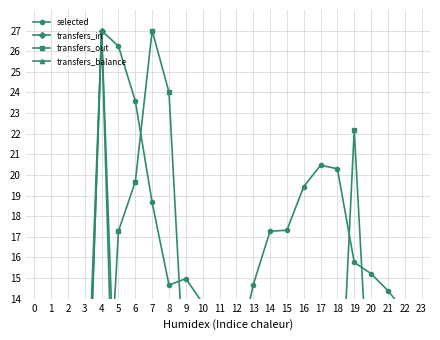

True or false: transfers_balance has a value of 0.0 at 1.

True